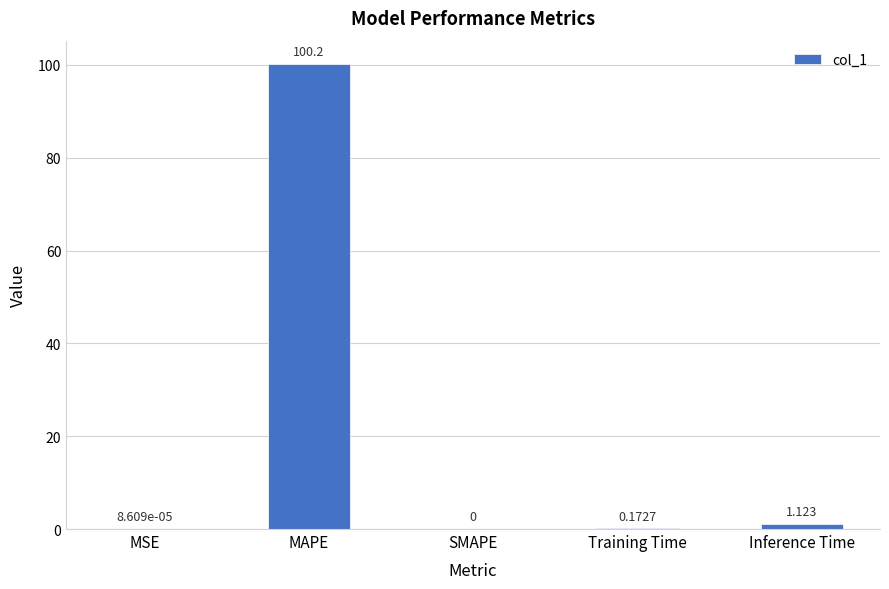

How many distinct data groups are displayed?

1